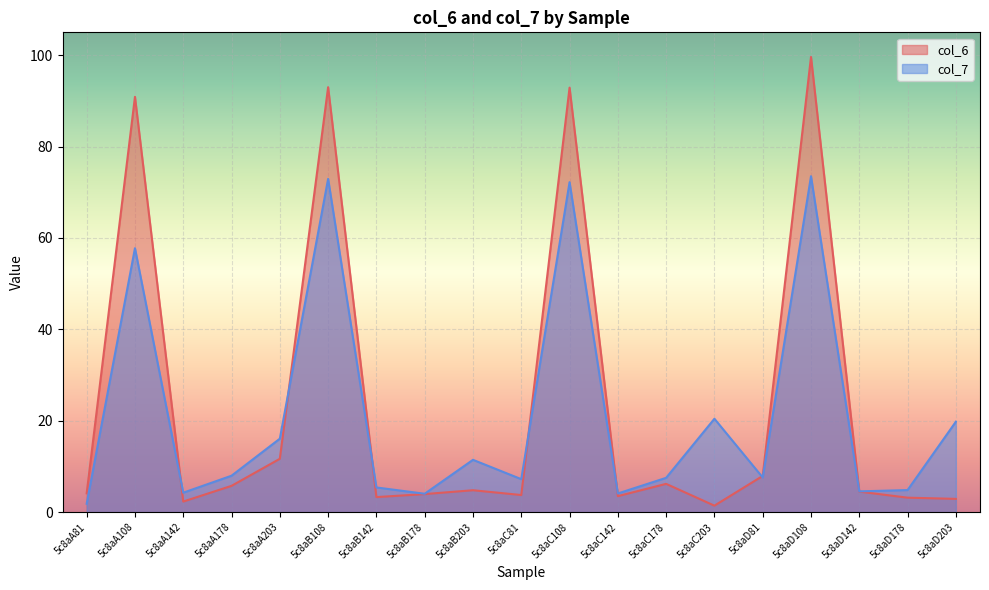

How many interior local peaks does the col_6 series have?

6